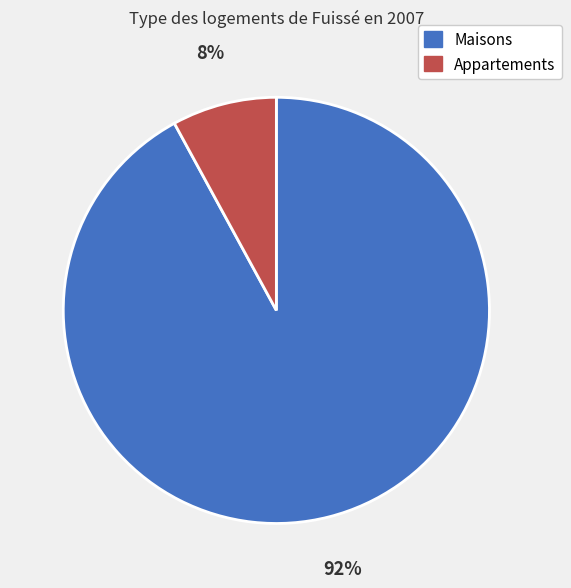

To the nearest percent, what is the difference between the largest and smallest slice percentages?

84%